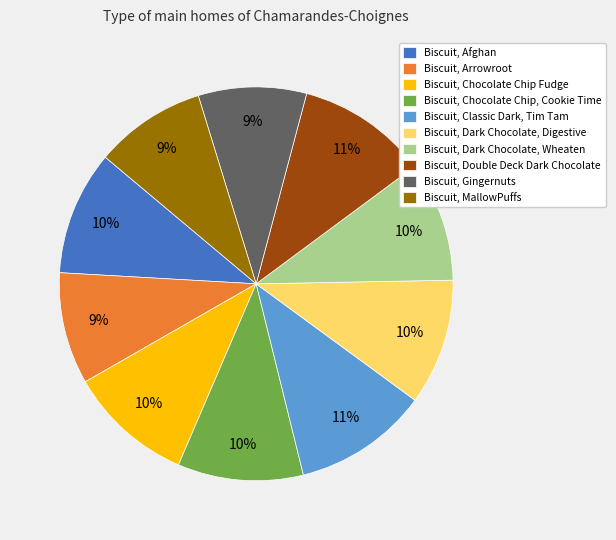

True or false: Biscuit, Double Deck Dark Chocolate accounts for 25% of the total.

False